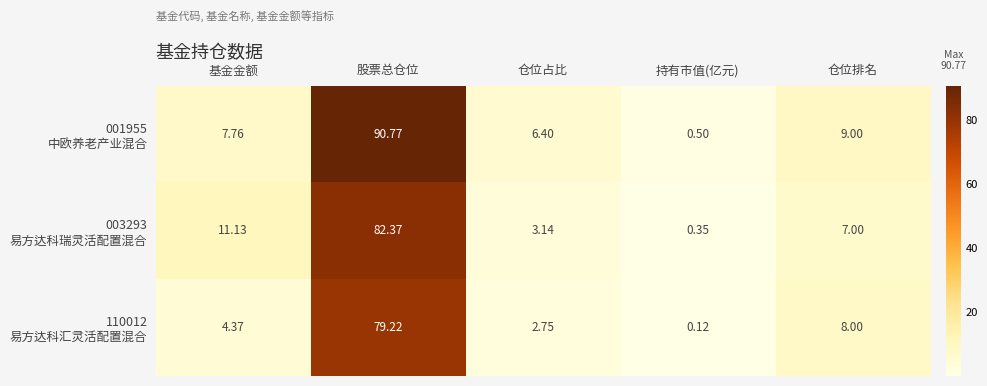

Which category has the lowest value across all series?

持有市值(亿元)